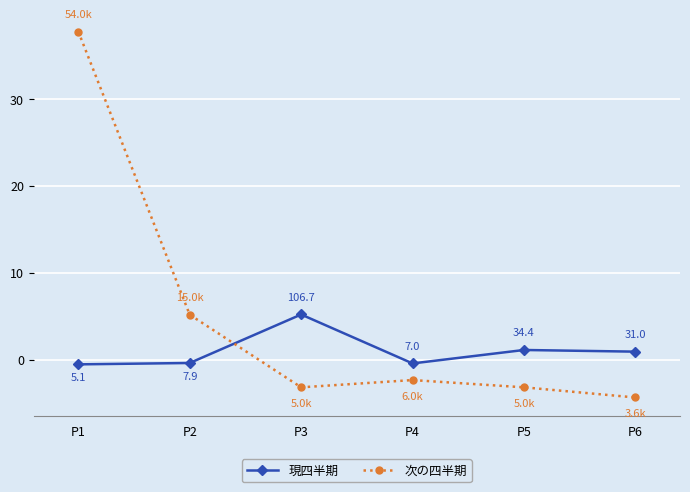

At which label is 現四半期 closest to 2?

P5